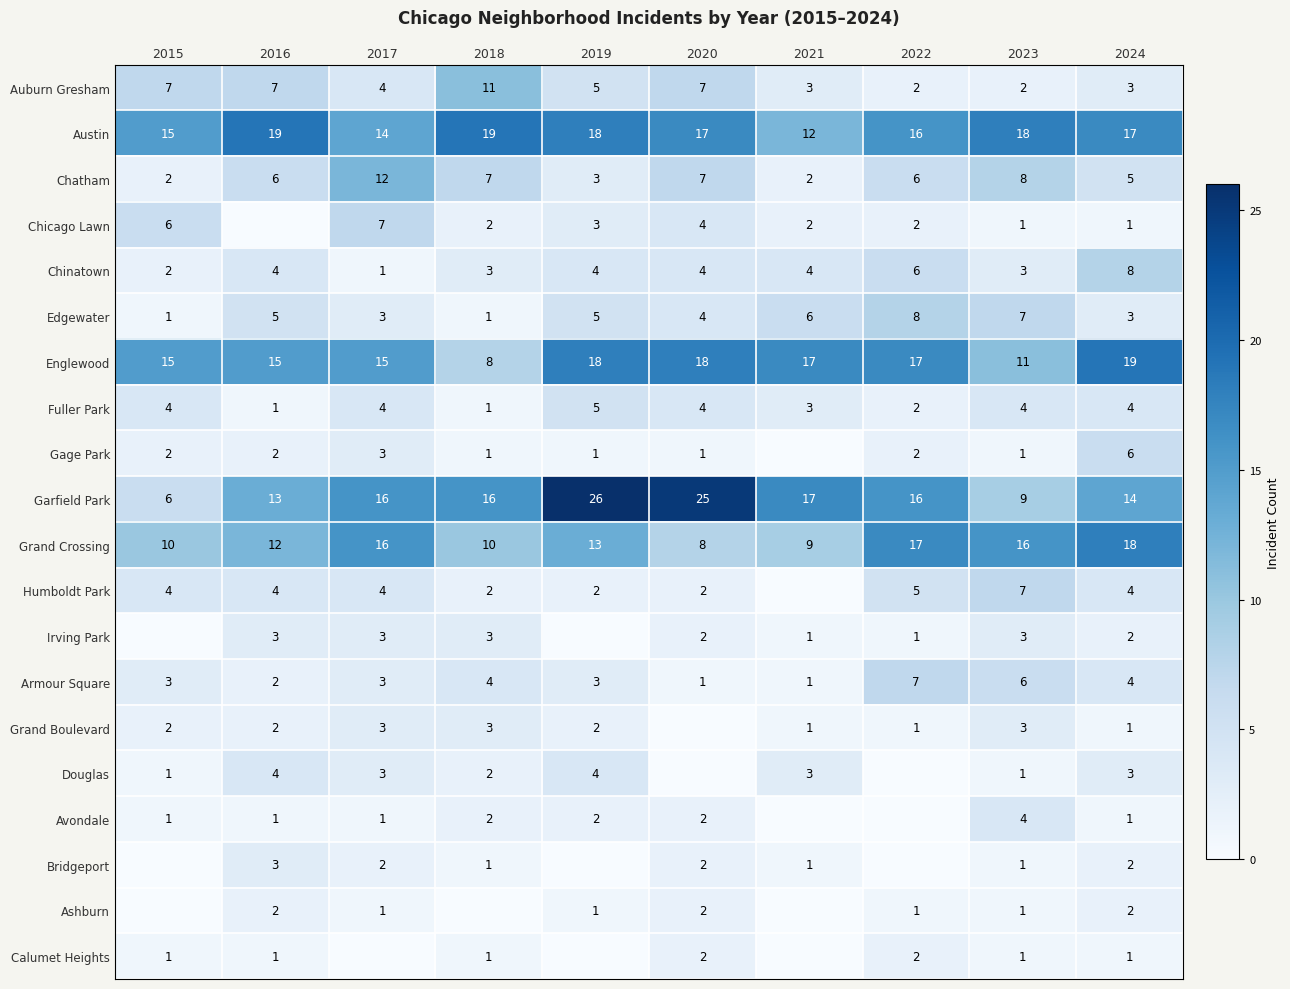

What is the difference between the highest and lowest values at 2019?

26